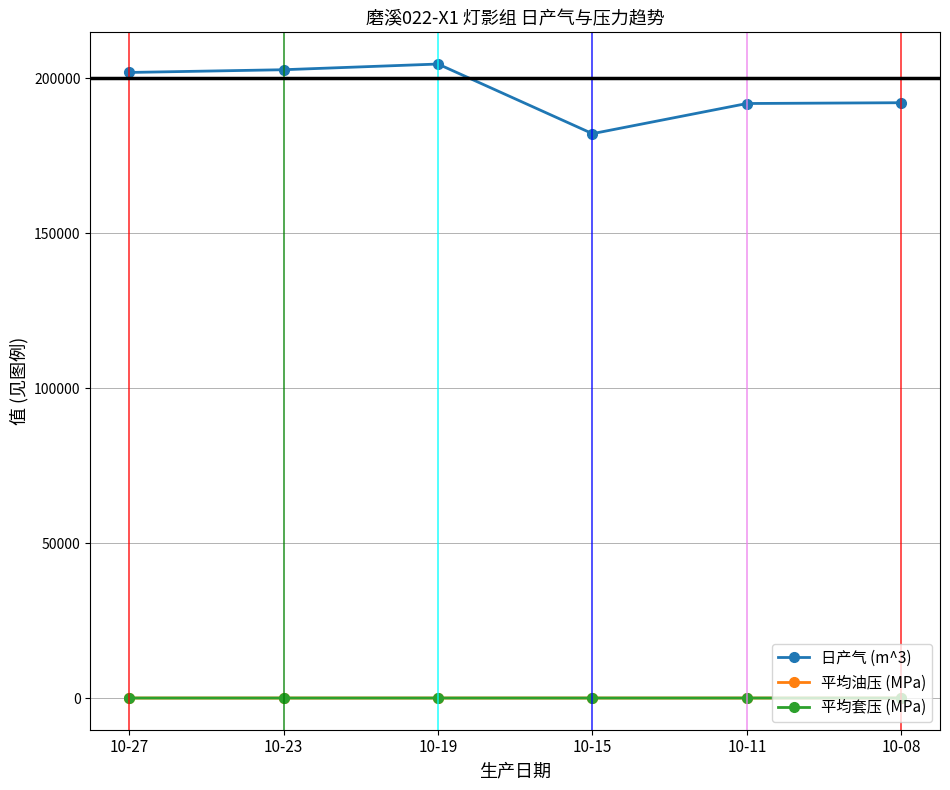

True or false: 平均套压 (MPa) and 日产气 (m^3) intersect in this chart.

False